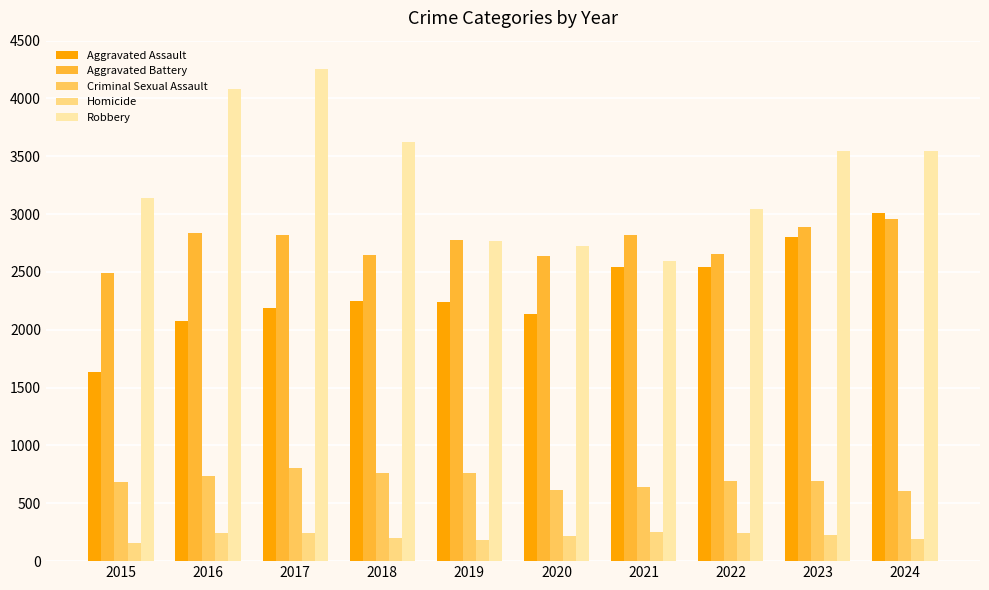

Is it true that Criminal Sexual Assault equals 243 at 2018?

False